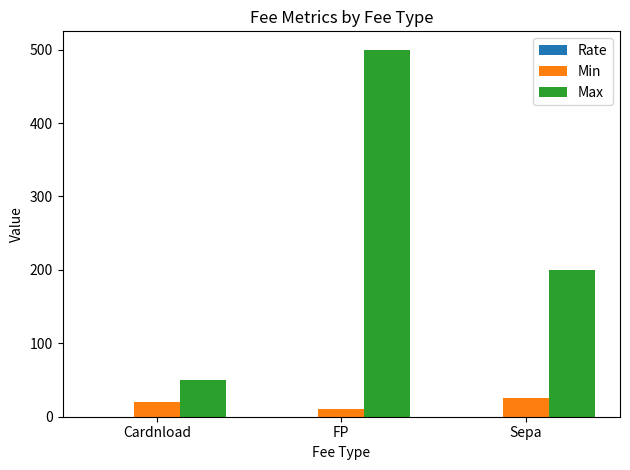

The Min series shows 20.0 at Cardnload. True or false?

True